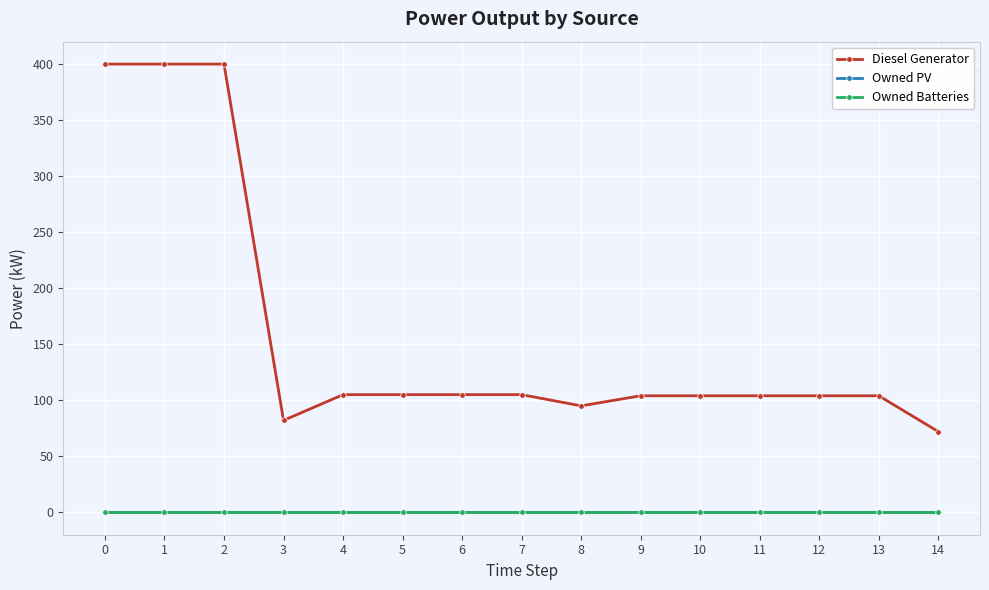

True or false: Owned Batteries and Diesel Generator cross at least once.

False